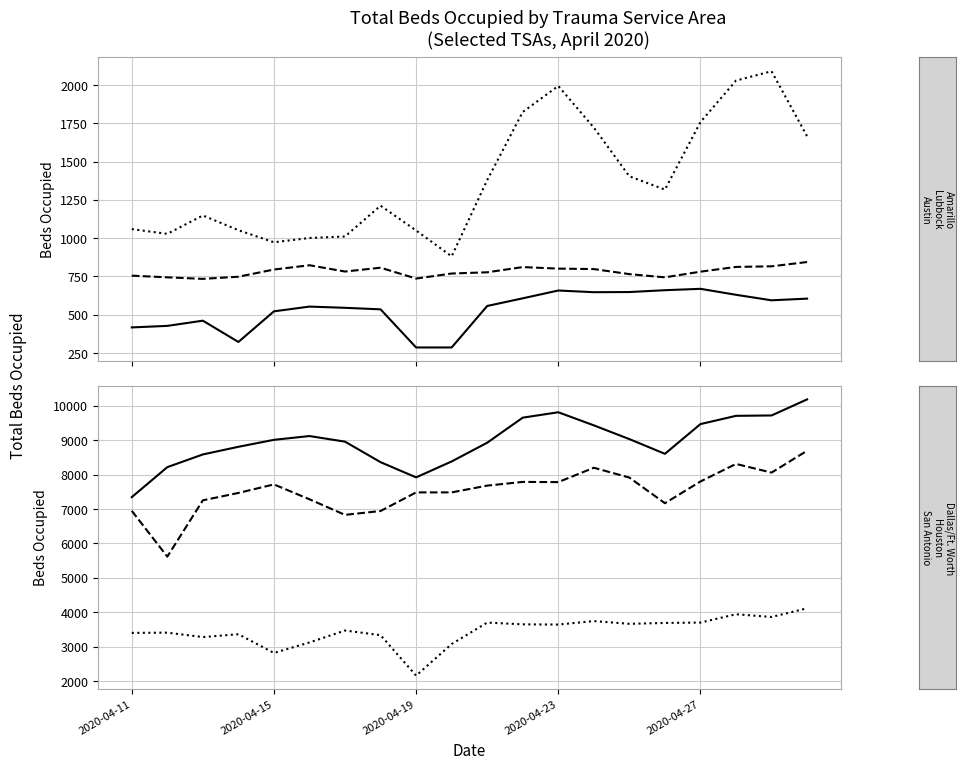

What is the value of the San Antonio point at the 20th from the left?

4114